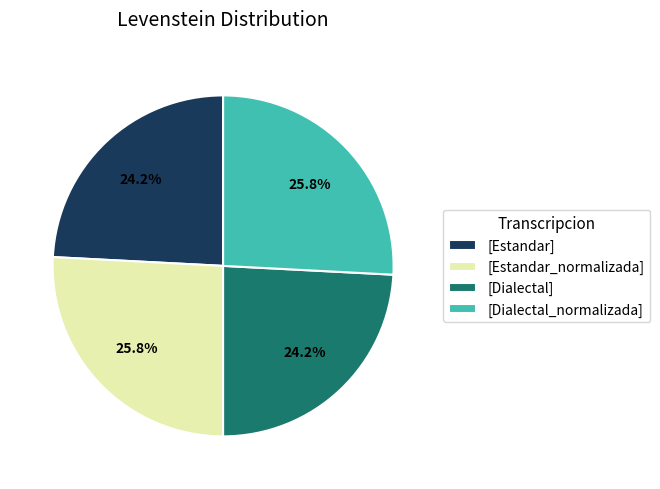

Is there a majority slice in this chart?

No